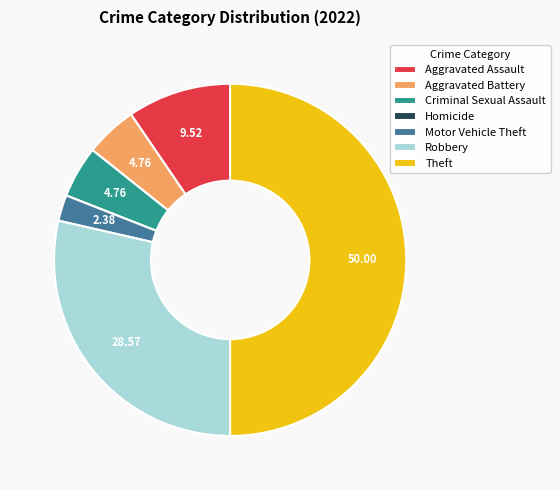

Which has a higher value, Motor Vehicle Theft or Aggravated Battery?

Aggravated Battery